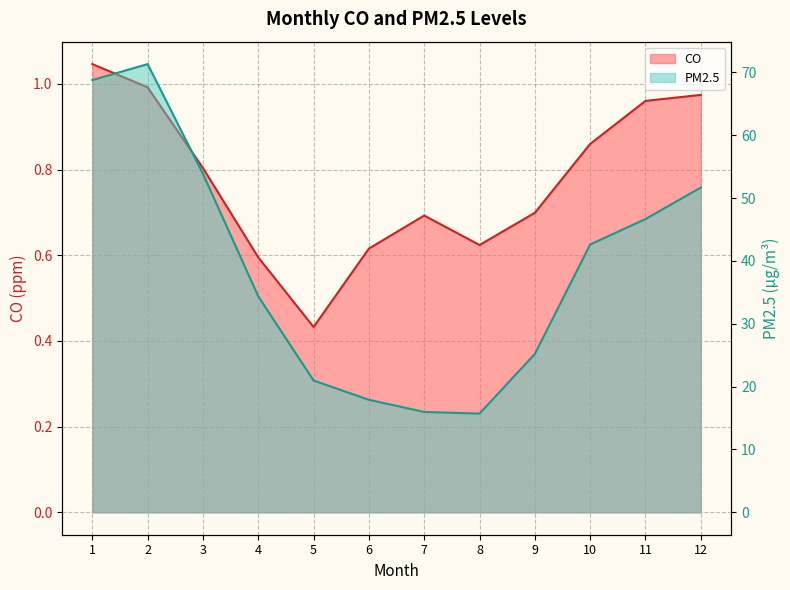

Reading left to right, extract all data points from this chart.

CO: 1.0	1.0	0.8	0.6	0.4	0.6	0.7	0.6	0.7	0.9	1.0	1.0
PM2.5: 68.8	71.3	53.9	34.4	21.0	17.9	16.0	15.7	25.2	42.6	46.7	51.7